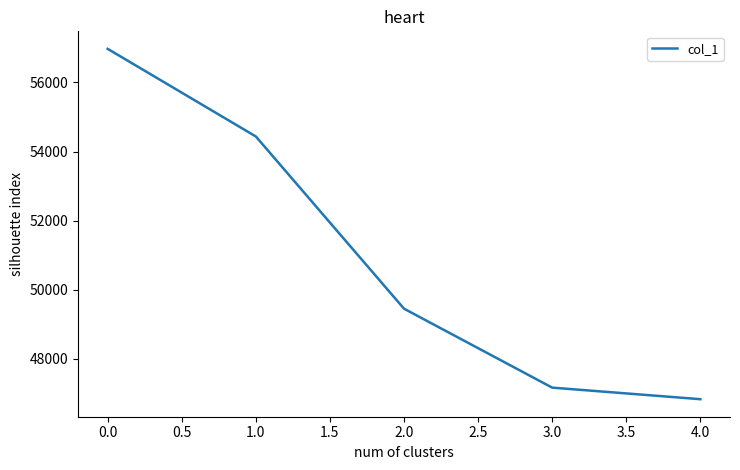

What is the smallest value displayed?

46831